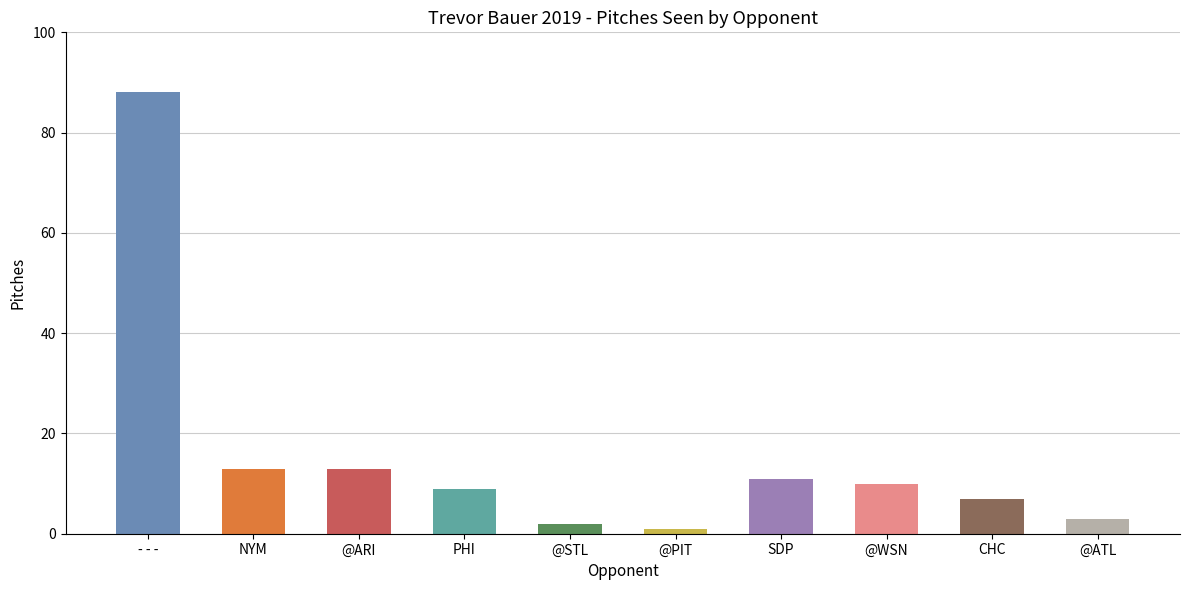

What is the difference between the second highest and second lowest values?

11